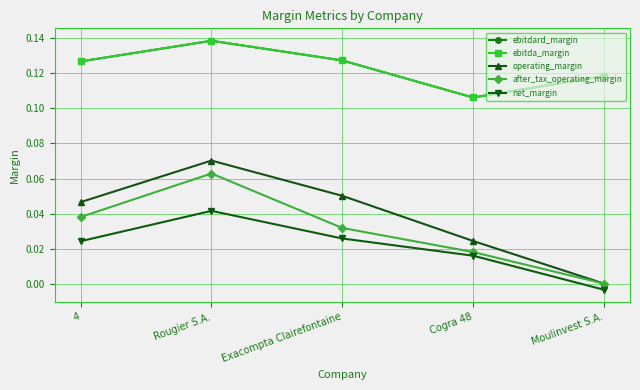

Is this an area chart (filled region under the line)?

No